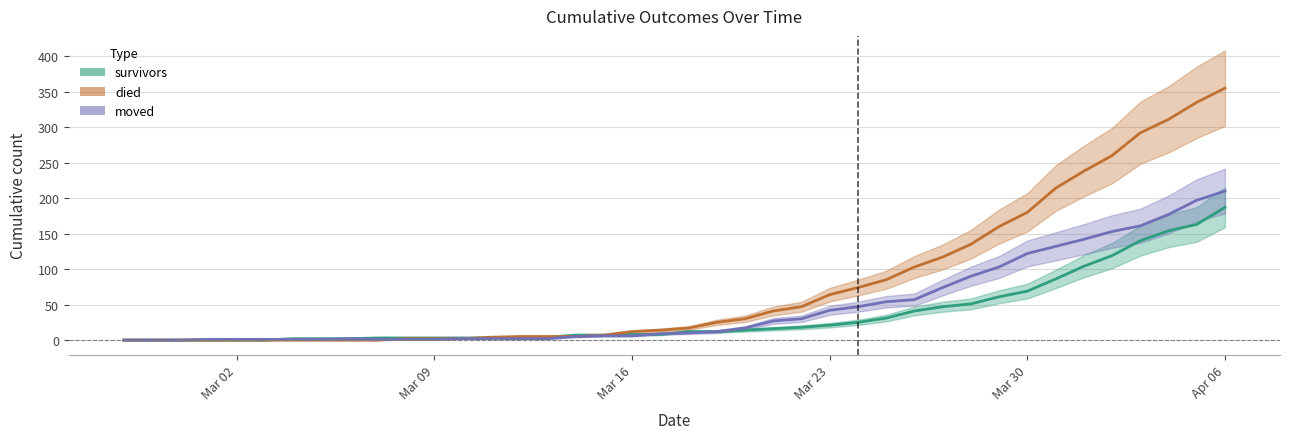

Is it true that survivors equals 5 at 2020-03-08?

False